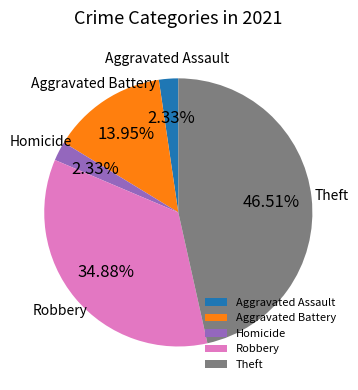

Combined, do Aggravated Assault and Theft account for over 50%?

No